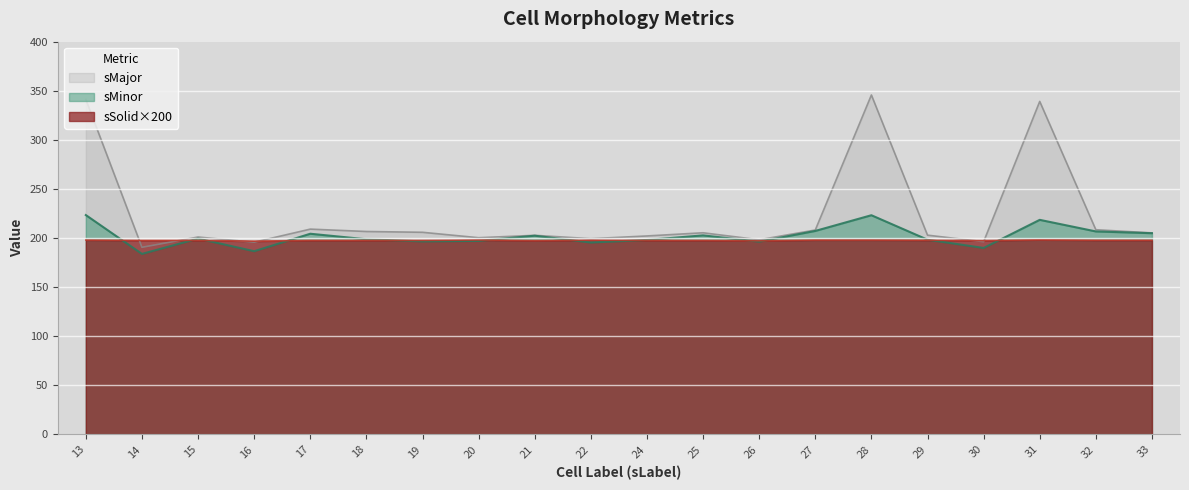

What is the lowest value of the sMinor series?

183.8